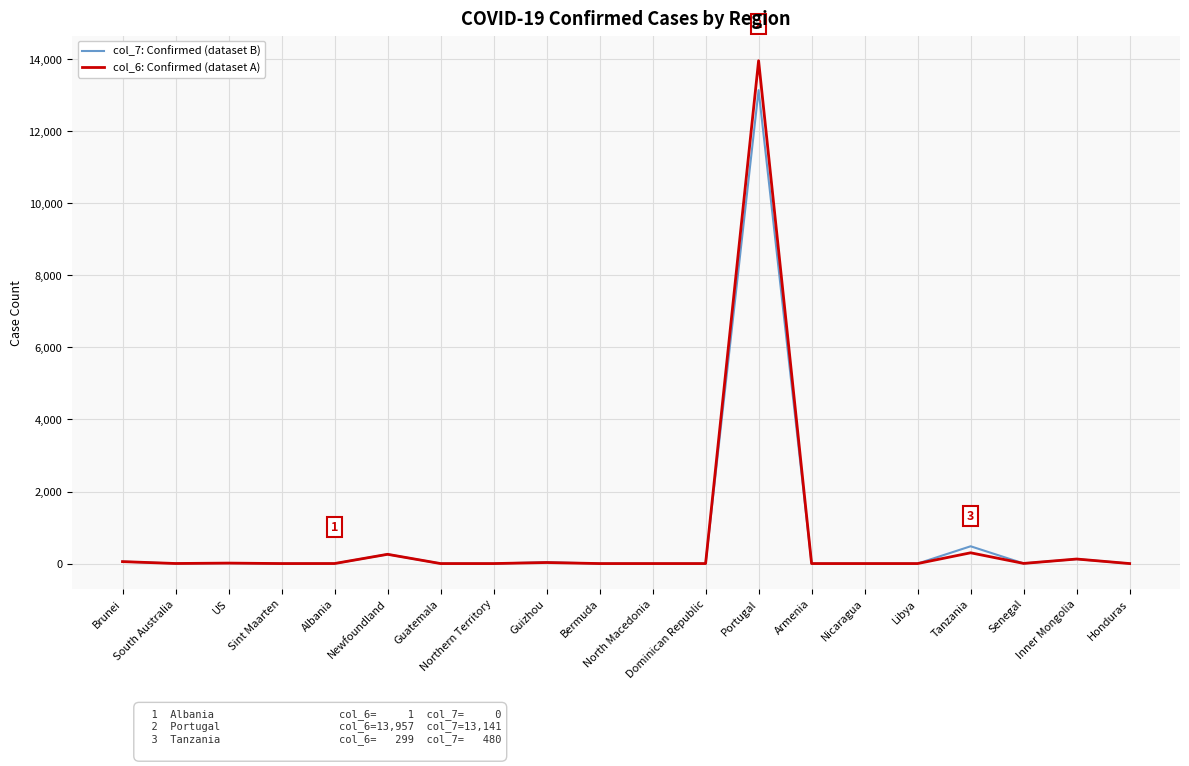

What is the maximum value shown in the chart?

13957